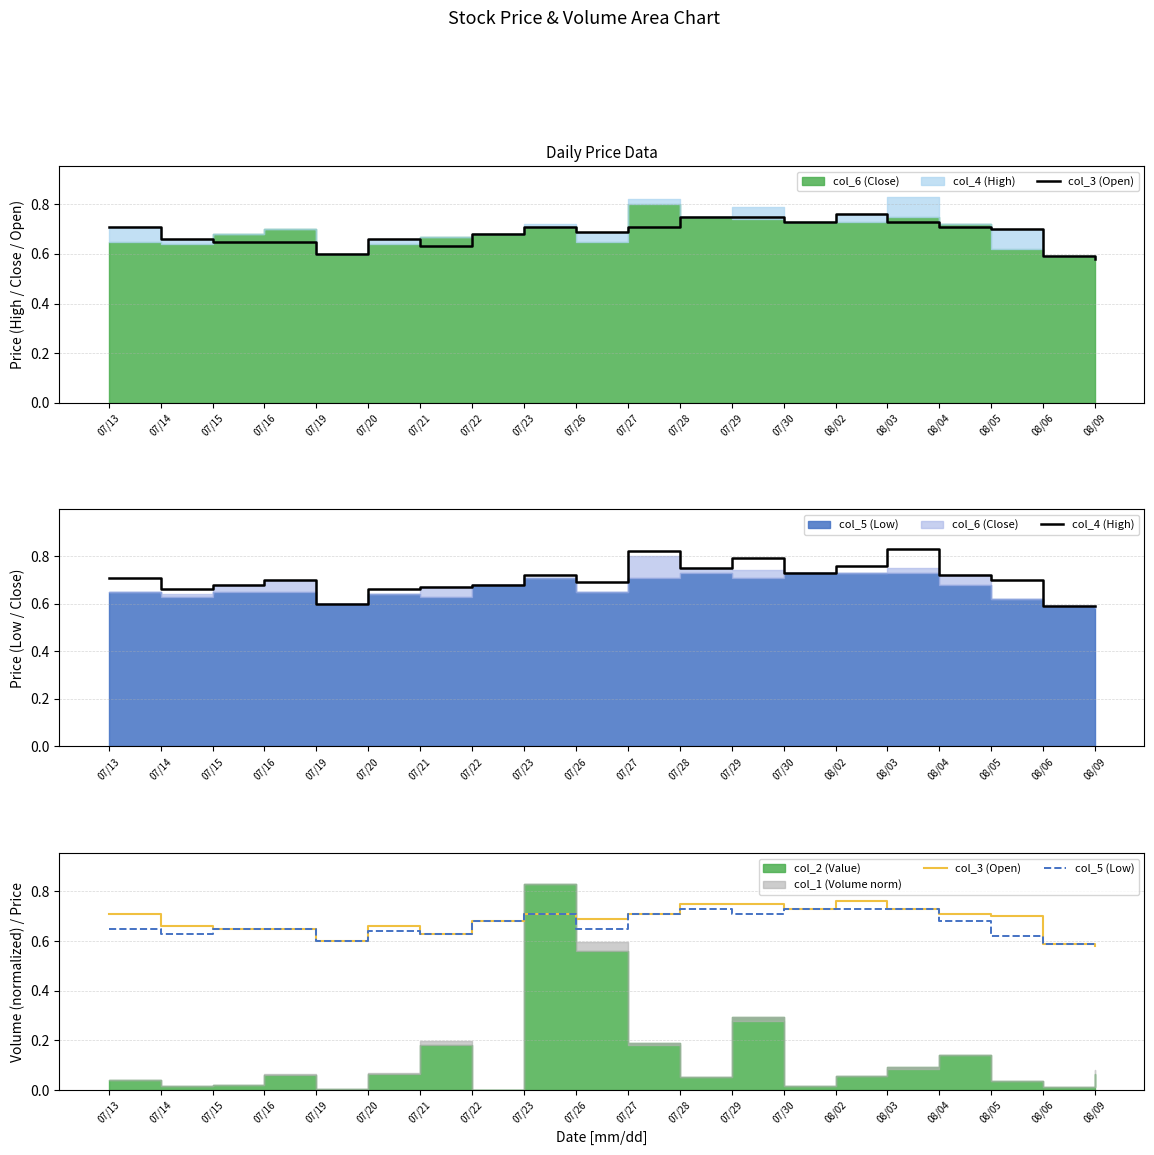

Is the value of col_4 (High) at 08/04 greater than the value of col_5 (Low) at 07/20?

Yes